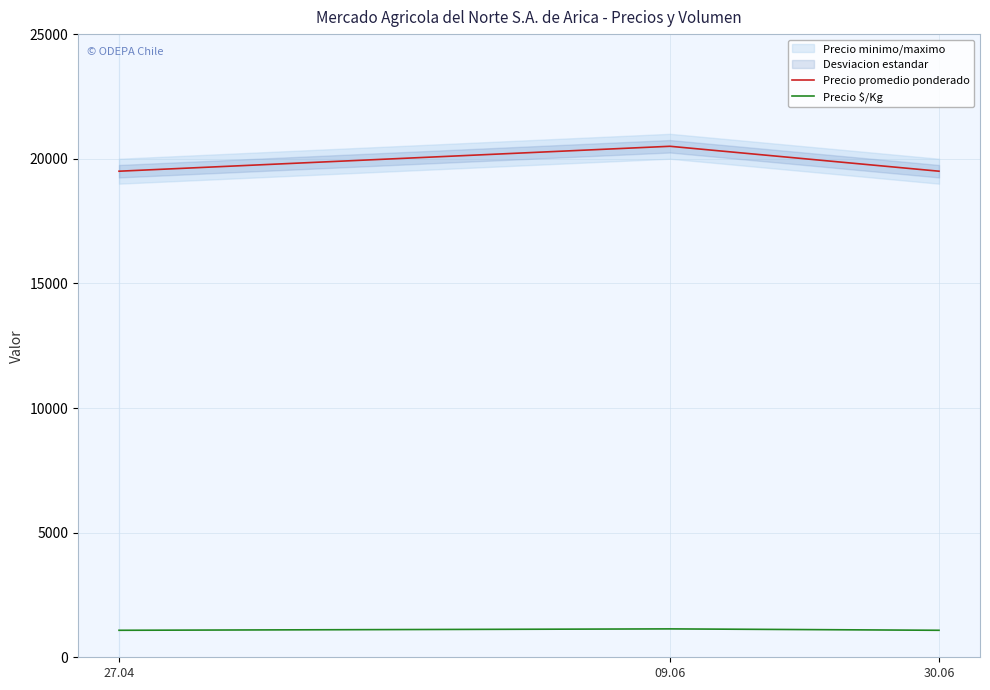

What is the average value of the Precio $/Kg series?

1102